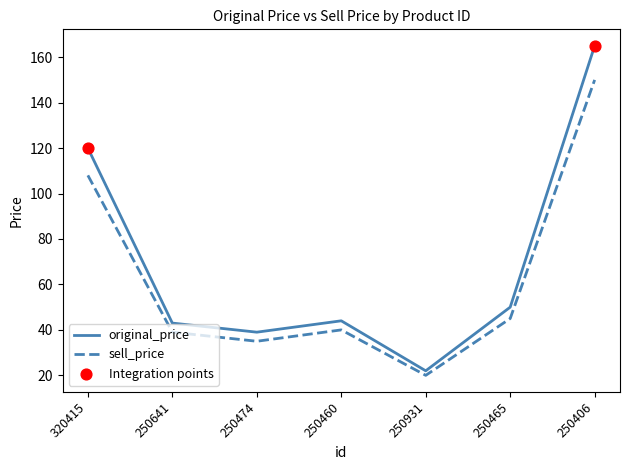

Is the value of sell_price at 250641 greater than the value of original_price at 250460?

No